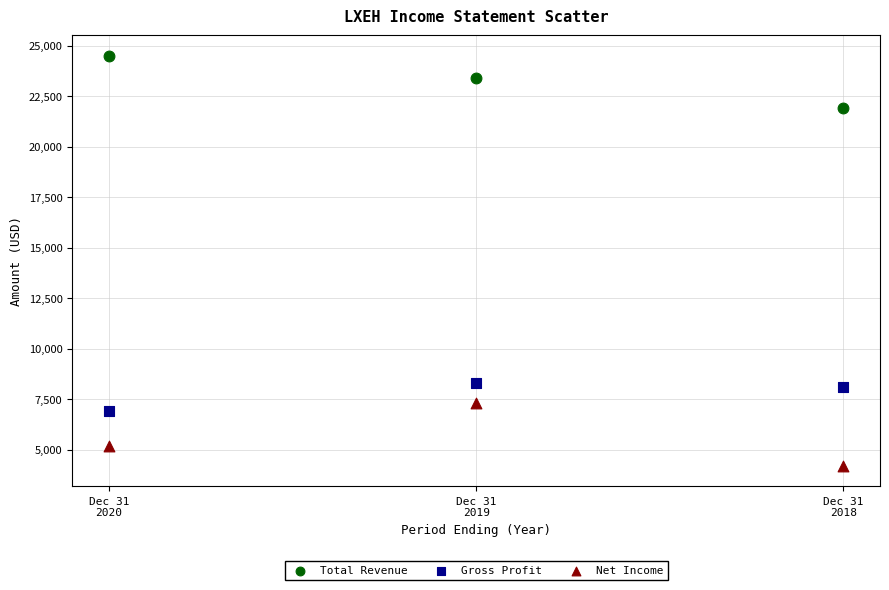

What are all the series names shown in the legend?

Total Revenue, Gross Profit, Net Income